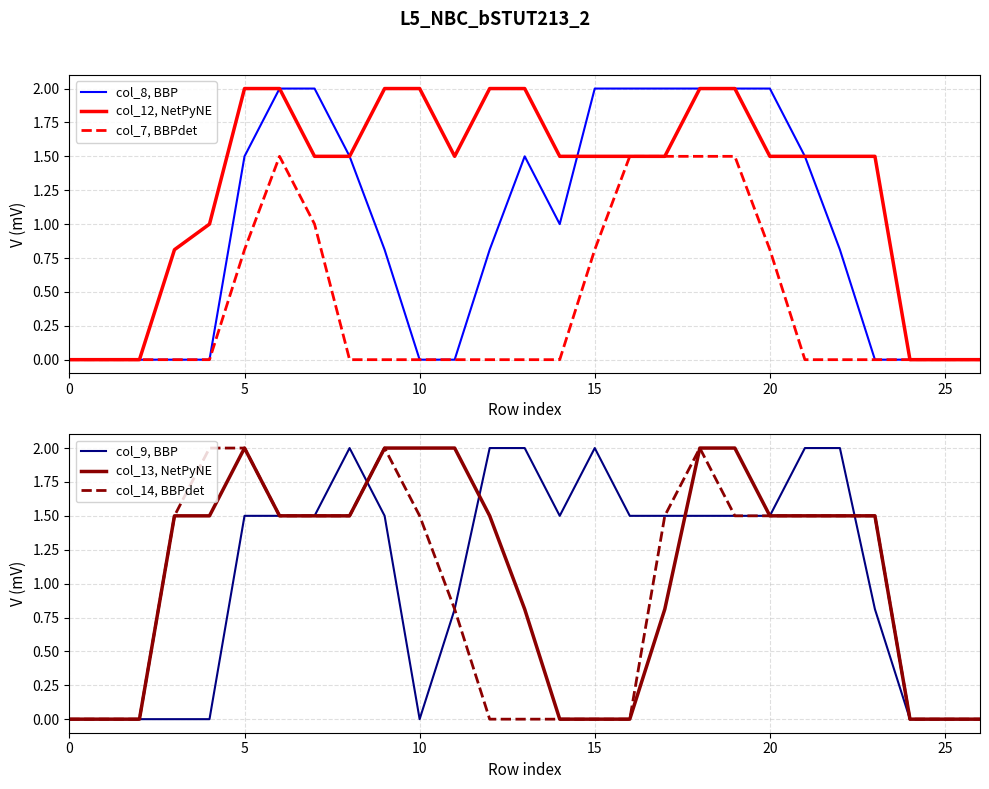

True or false: col_7, BBPdet and col_14, BBPdet cross at least once.

False